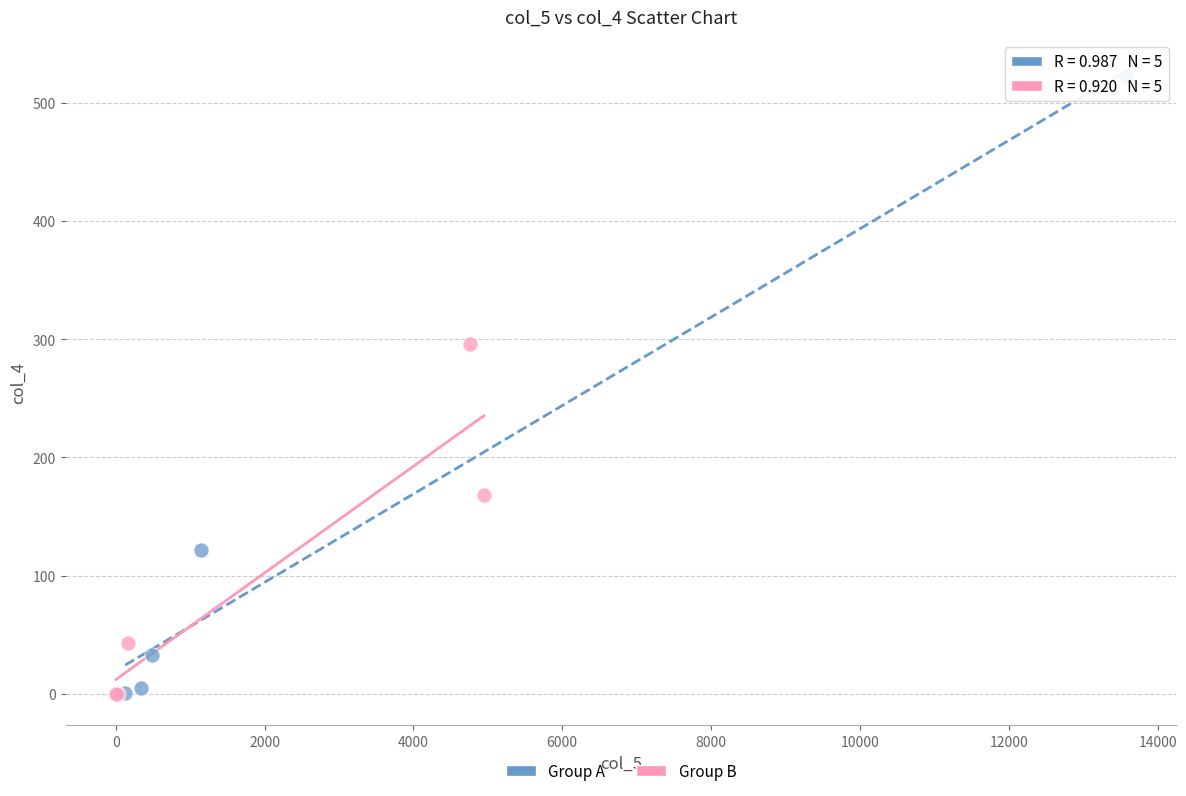

What are all the series names shown in the legend?

Group A, Group B